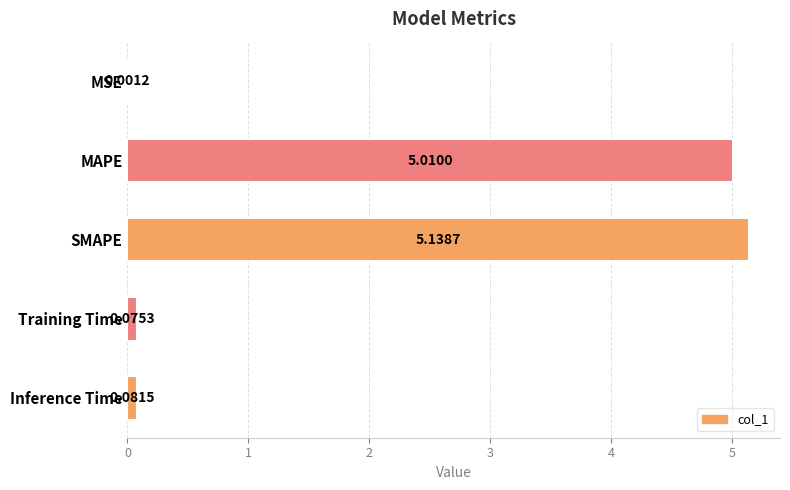

Which category has the highest value across all series?

SMAPE